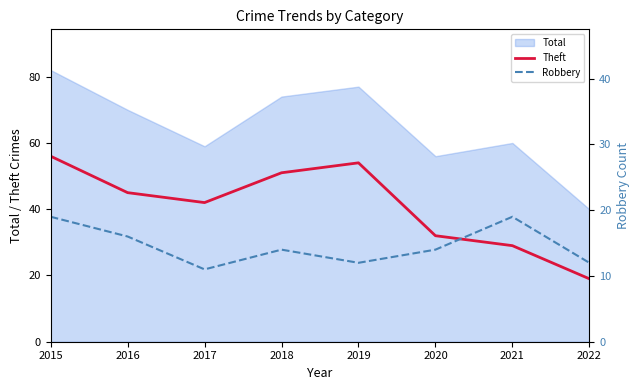

True or false: Robbery and Theft cross at least once.

False